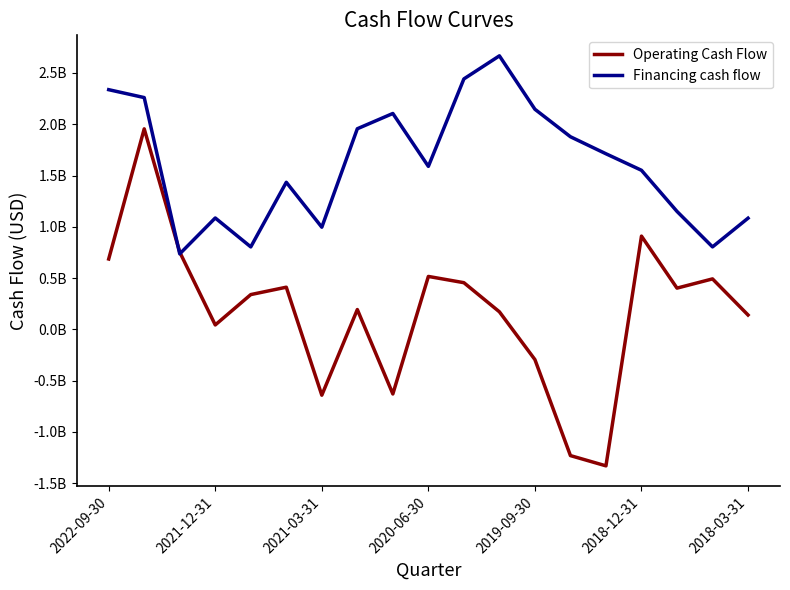

True or false: Financing cash flow and Operating Cash Flow intersect in this chart.

True